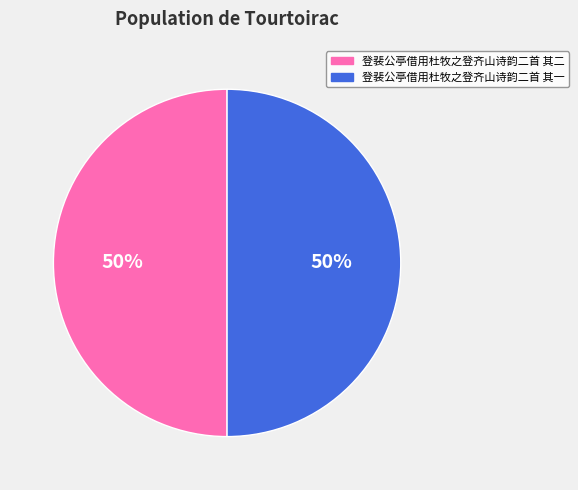

How many segments does this pie chart have?

2